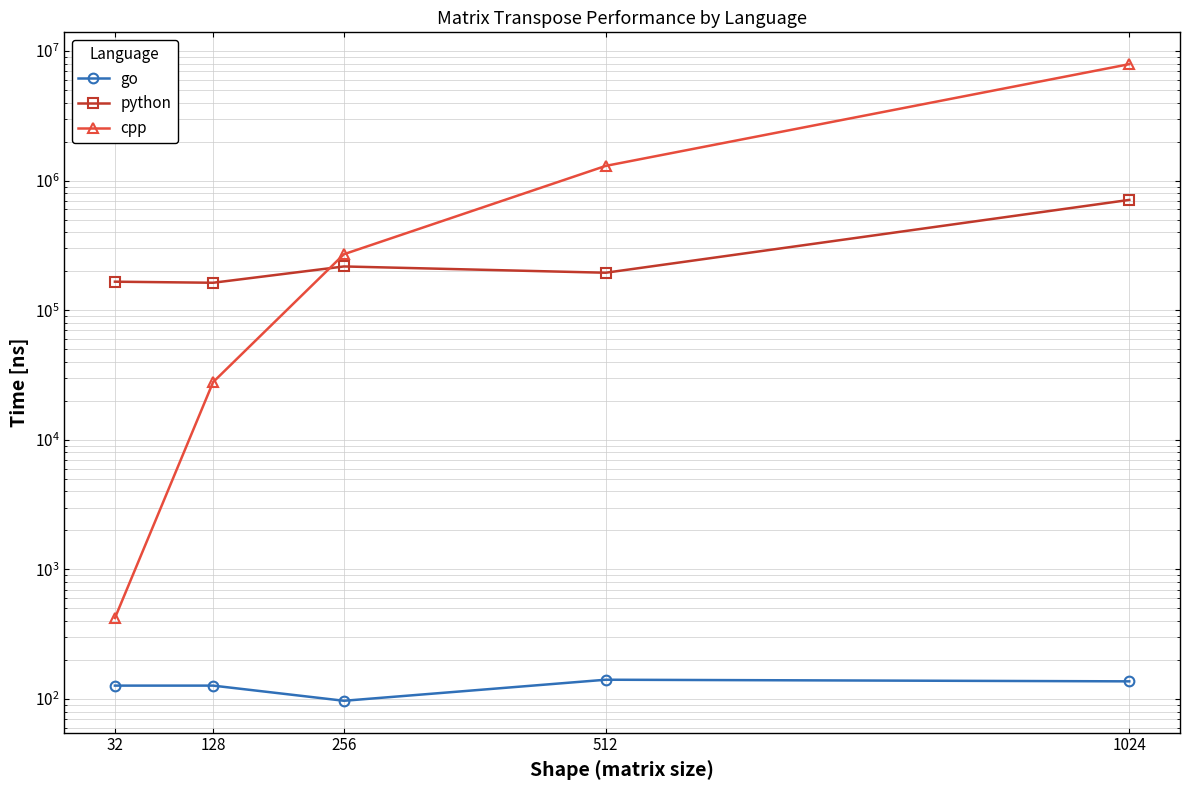

What are all the series names shown in the legend?

go, python, cpp